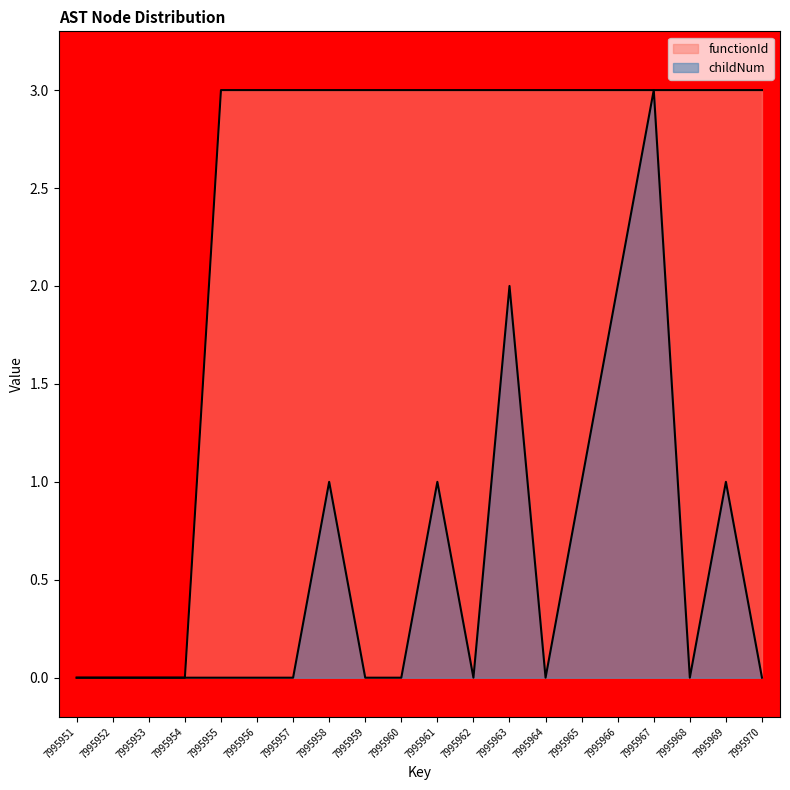

True or false: childNum and functionId cross at least once.

False